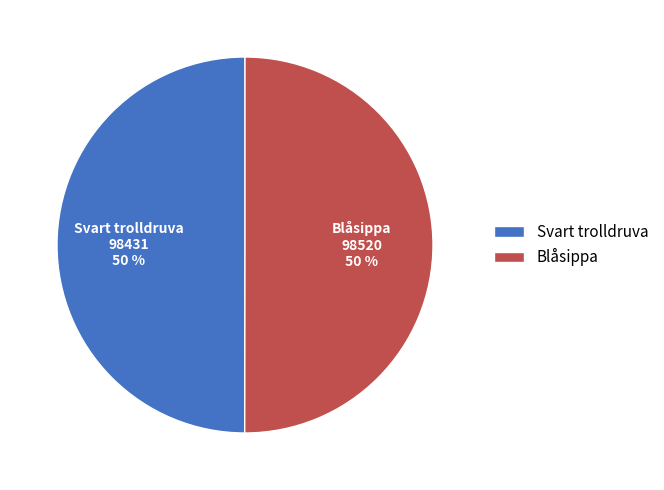

To the nearest percent, what percentage of the pie is Svart trolldruva?

50%